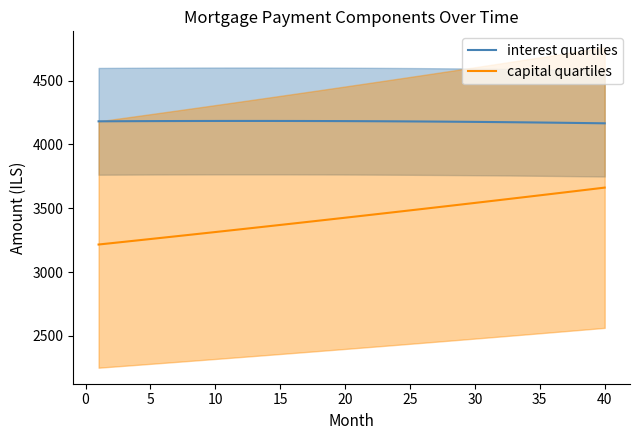

True or false: capital quartiles and interest quartiles intersect in this chart.

False